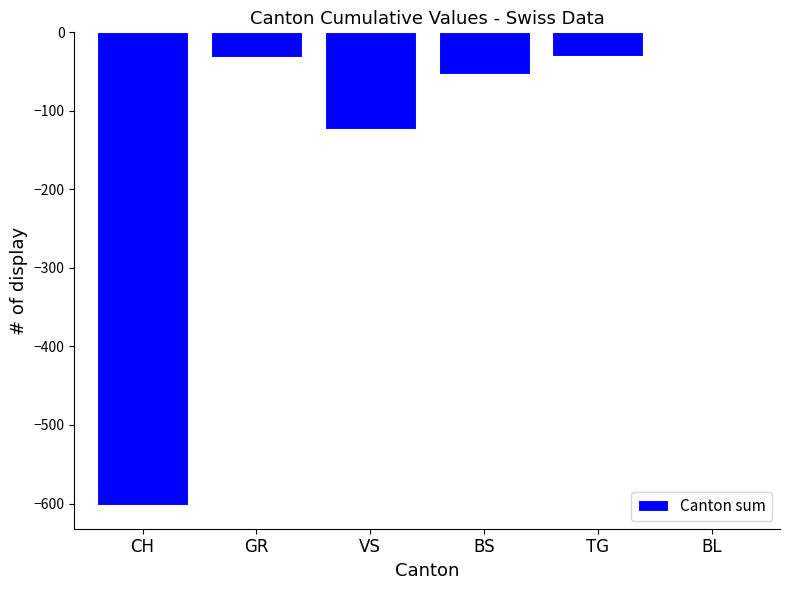

Which has a higher value, TG or VS?

TG